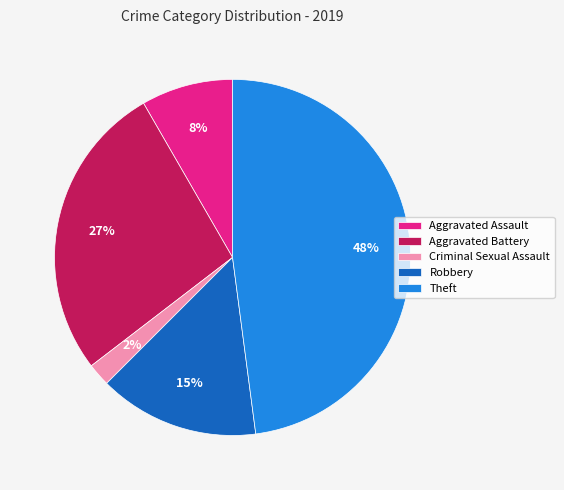

Is it true that Criminal Sexual Assault is 2% of the pie?

True